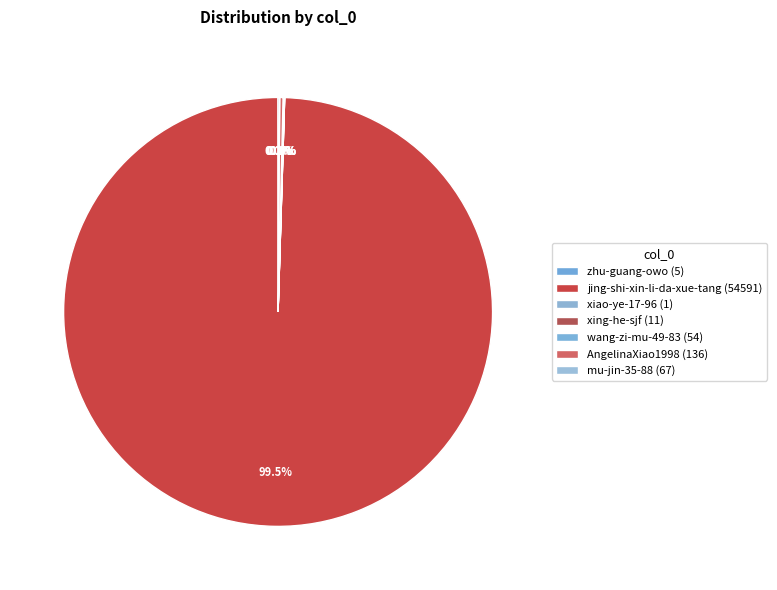

Which category has the smallest portion of the pie?

xiao-ye-17-96